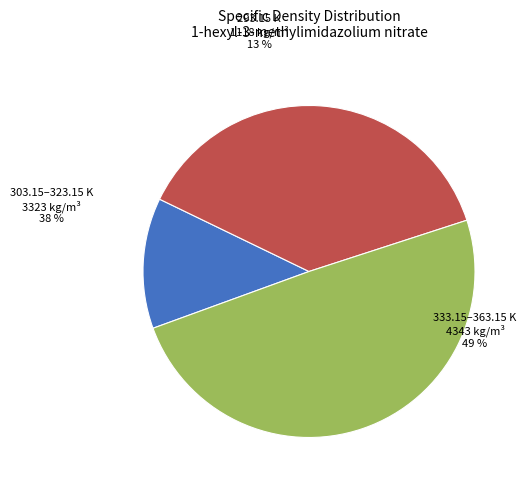

Which has a higher value, 333.15 K or 363.15 K?

333.15 K